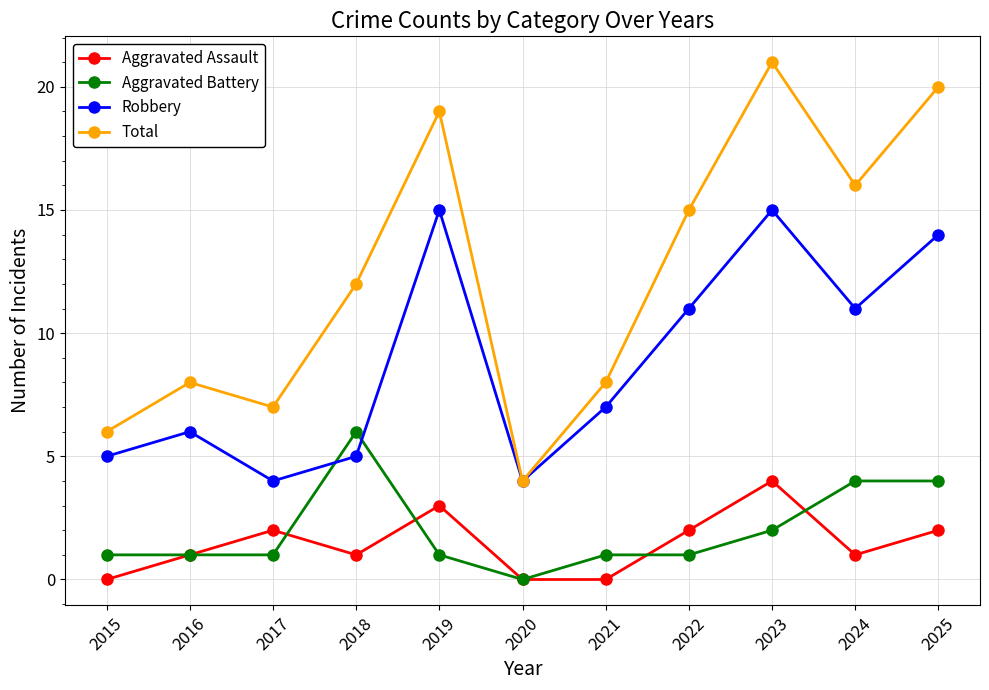

Rank the series by their maximum value, from highest to lowest.

Total, Robbery, Aggravated Battery, Aggravated Assault